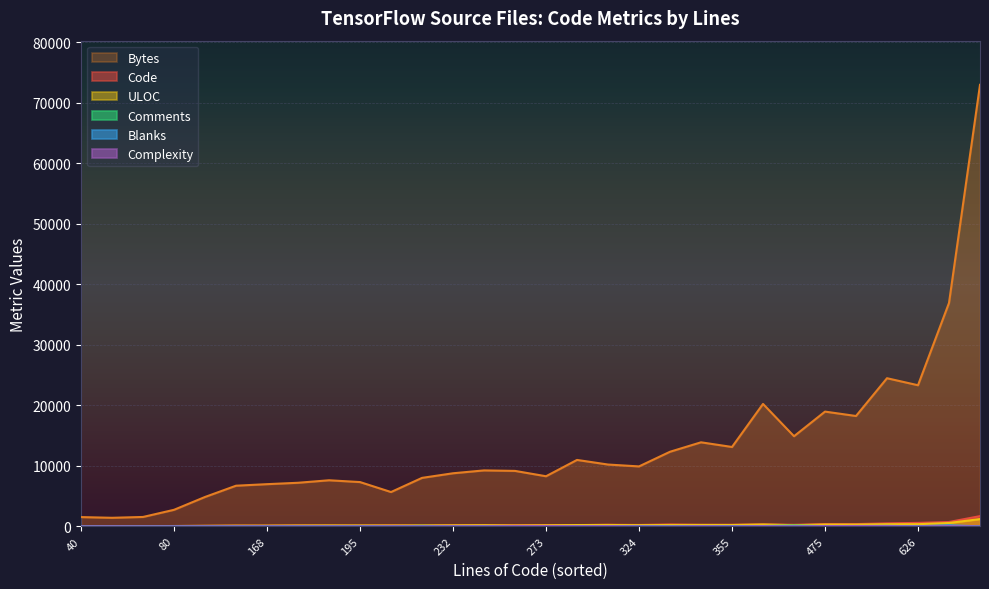

What is the value of the Comments point at the 29th from the left?

82